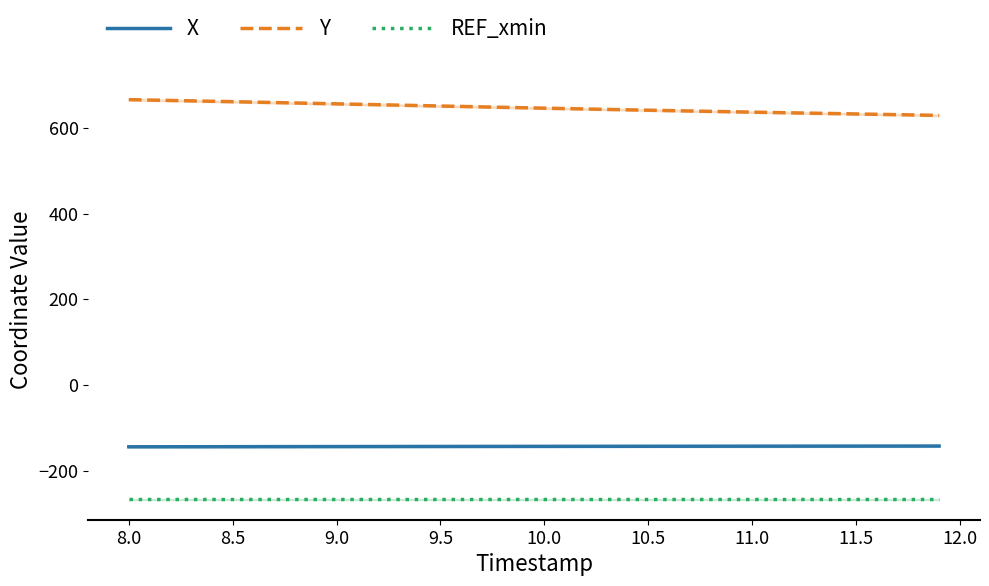

True or false: REF_xmin and X cross at least once.

False